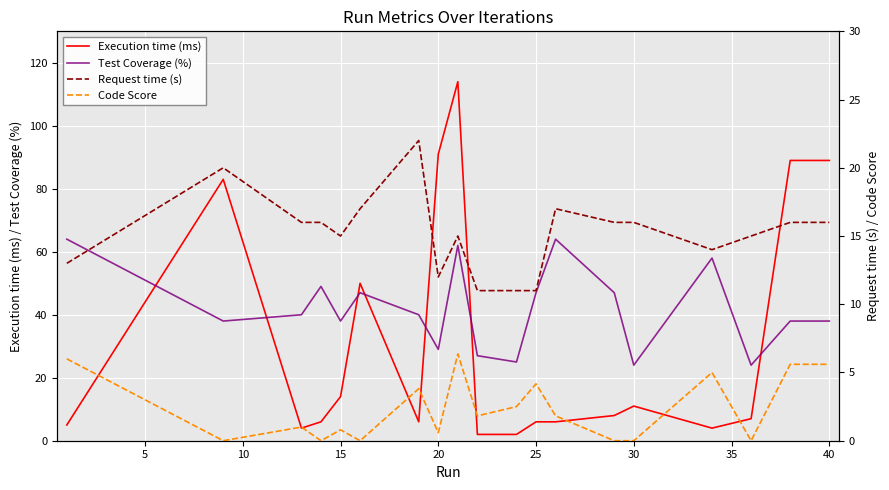

How many intersections are there between Test Coverage (%) and Execution time (ms)?

7